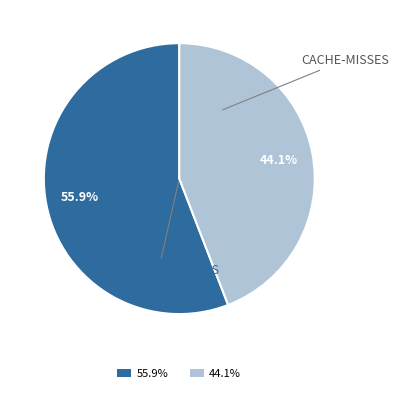

Does any single category account for the majority?

Yes